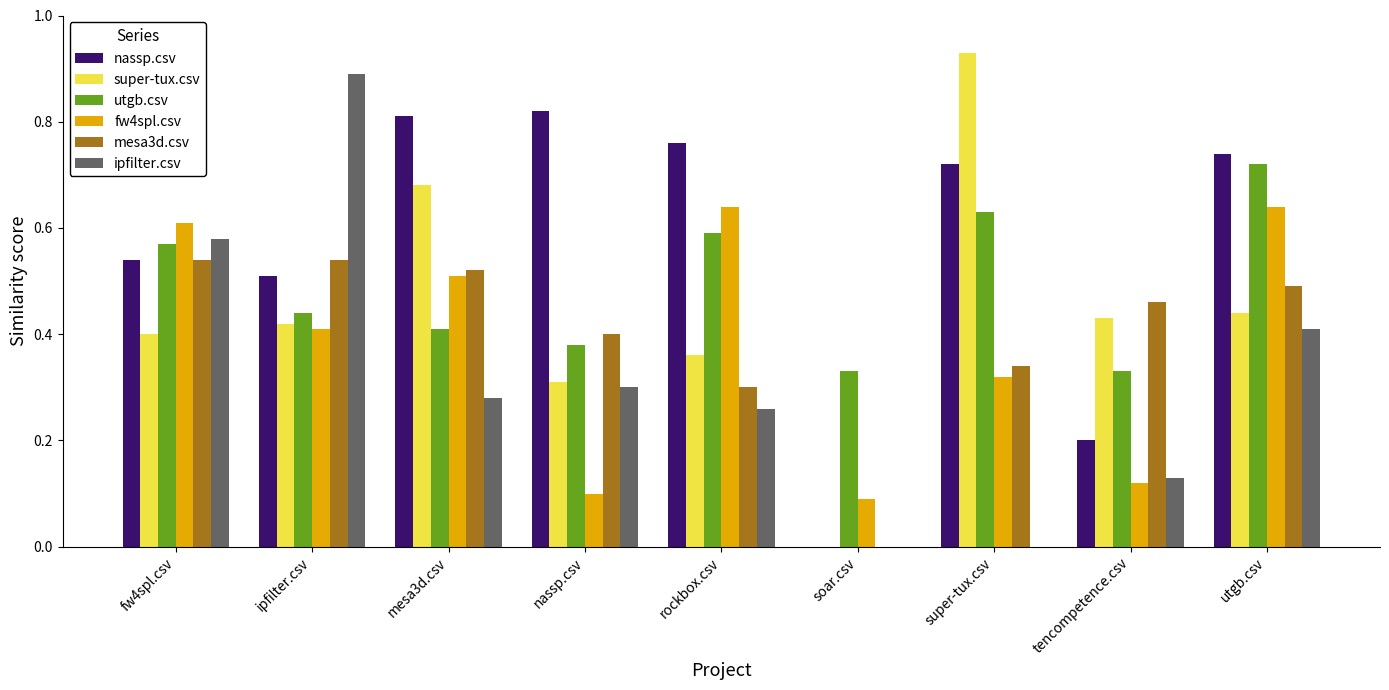

The value of ipfilter.csv at rockbox.csv is 0.1. True or false?

False